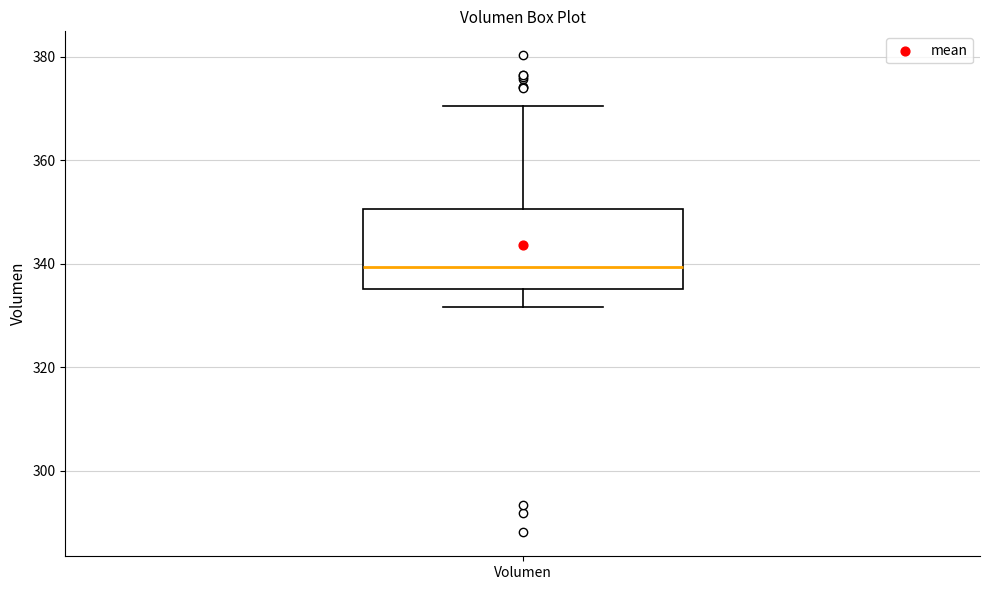

Where is the lower edge of the box for Volumen on the y-axis? The values are not printed on the chart, so give them approximately, as read against the axis.

336